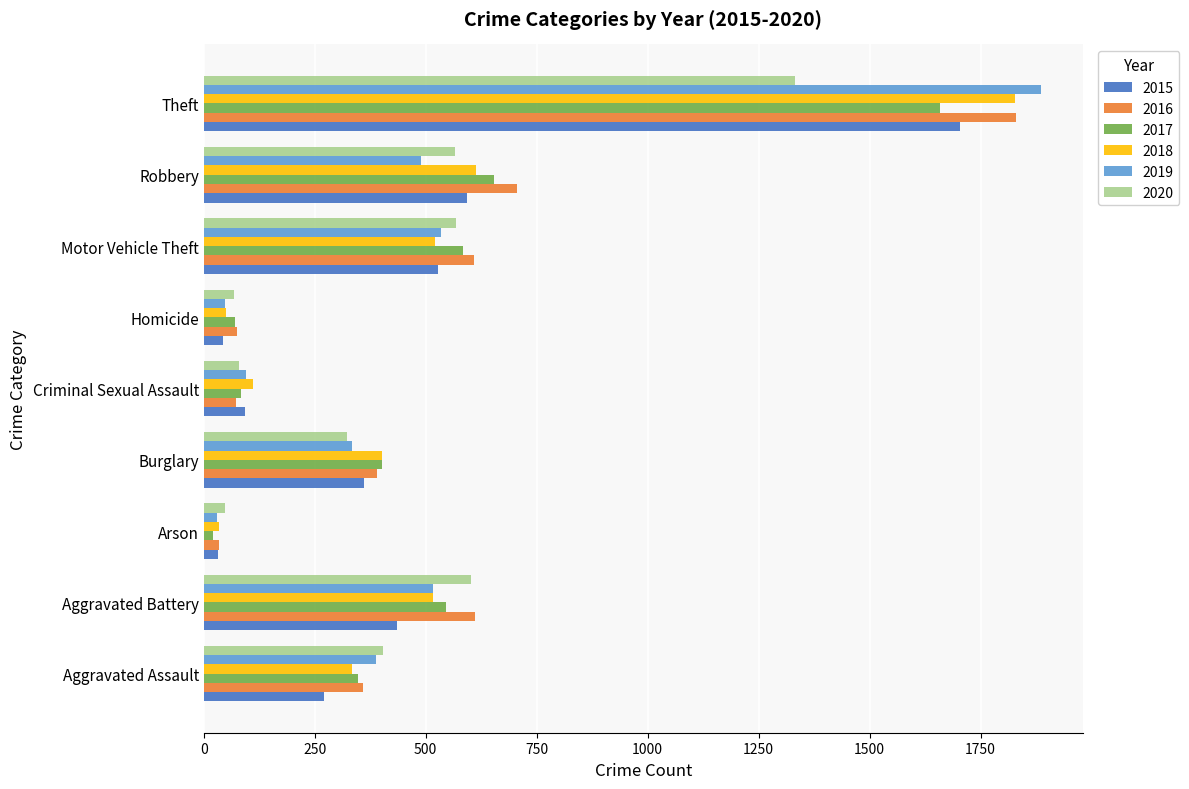

What are all the series names shown in the legend?

2015, 2016, 2017, 2018, 2019, 2020